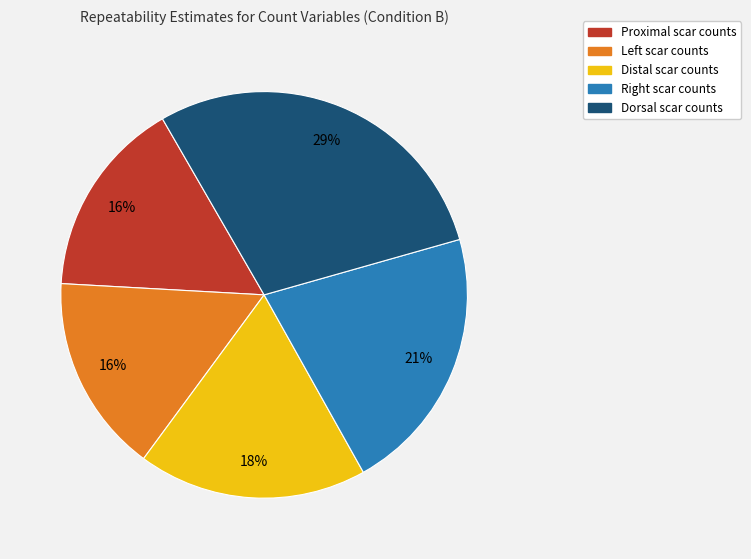

Which slice is the largest?

Dorsal scar counts